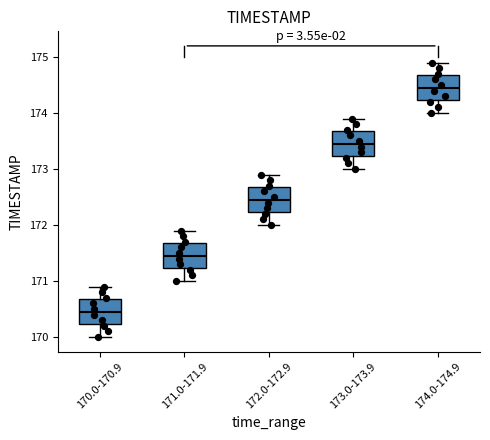

Which box's median line is the highest?

174.0-174.9